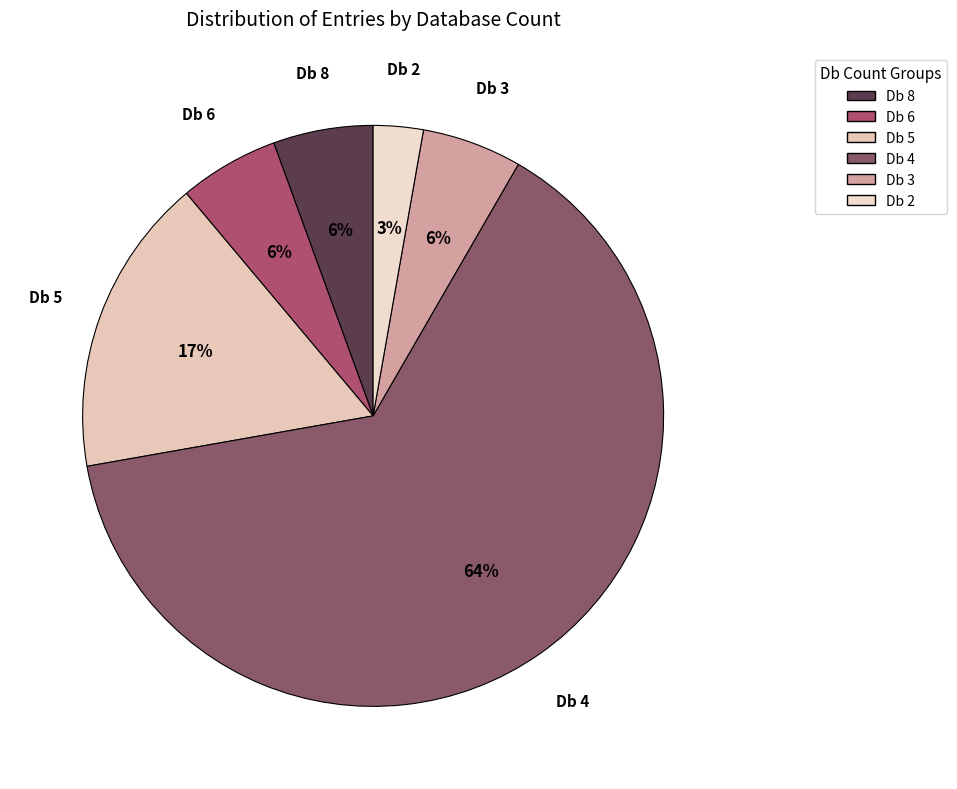

Rank the categories by value from lowest to highest.

Db_count=2, Db_count=8, Db_count=6, Db_count=3, Db_count=5, Db_count=4